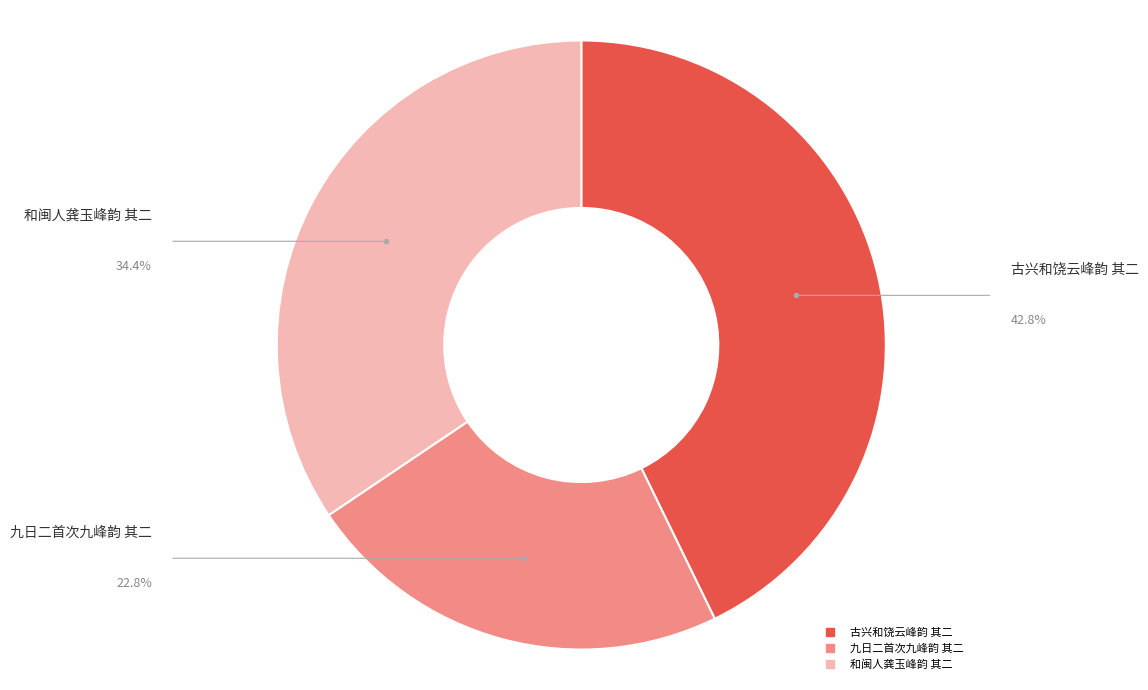

Does any single category account for the majority?

No